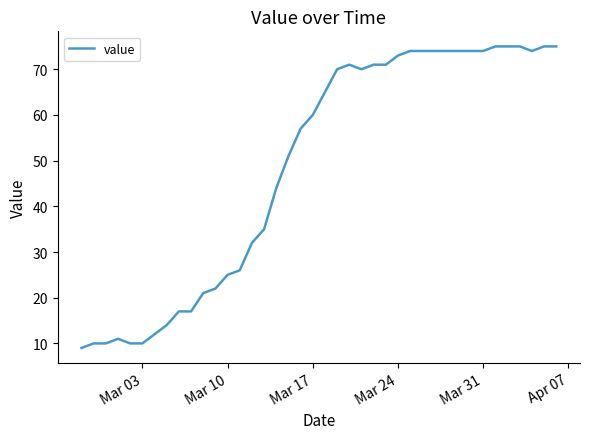

What is the greatest value displayed?

75